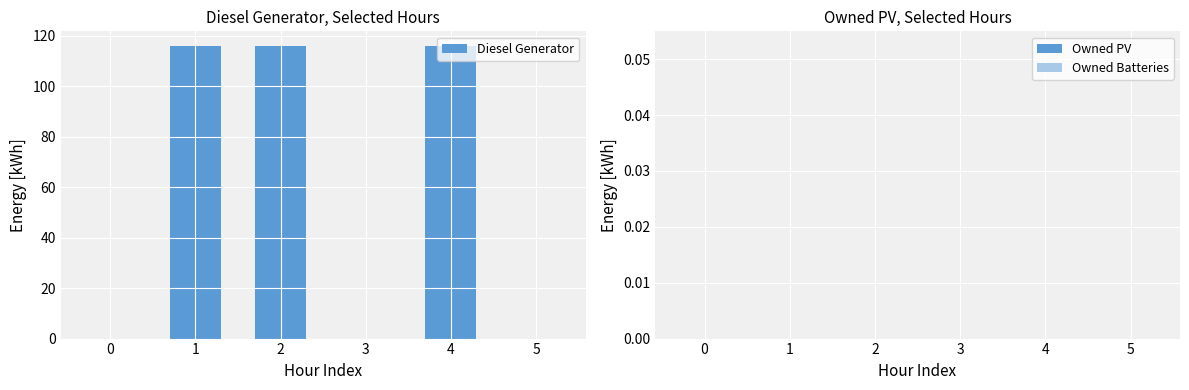

What is the change in value from 4 to 5?

-116